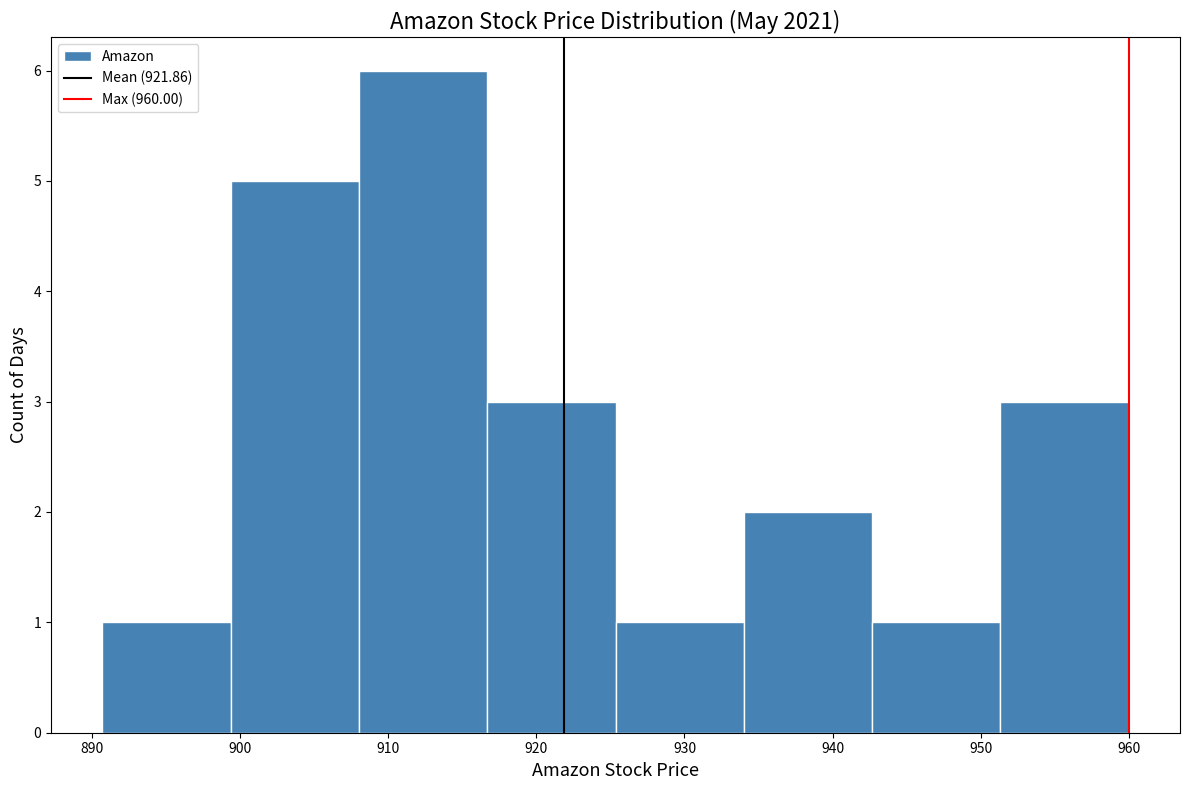

Reading left to right, list every bar in this chart as the range it spans on the x-axis followed by its height. Neither the bar edges nor the heights are printed on the chart, so give them approximately, as read against the axes.

891 to 899: 1
899 to 908: 5
908 to 917: 6
917 to 925: 3
925 to 934: 1
934 to 943: 2
943 to 951: 1
951 to 960: 3